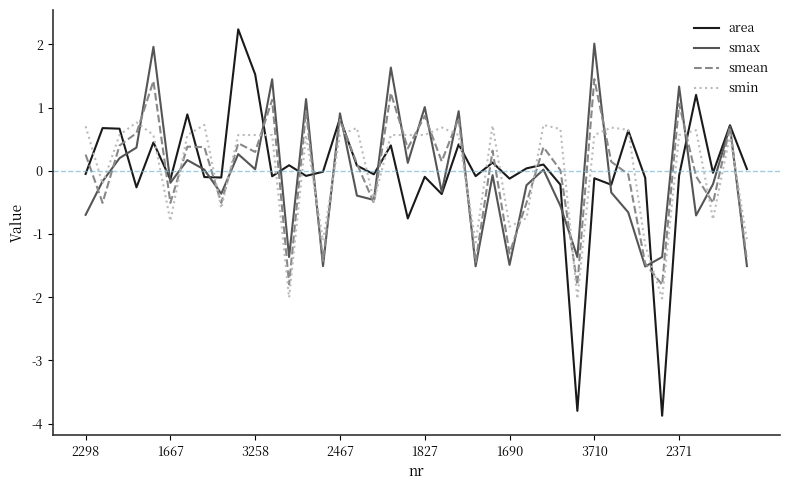

What is the greatest value displayed?

2.2